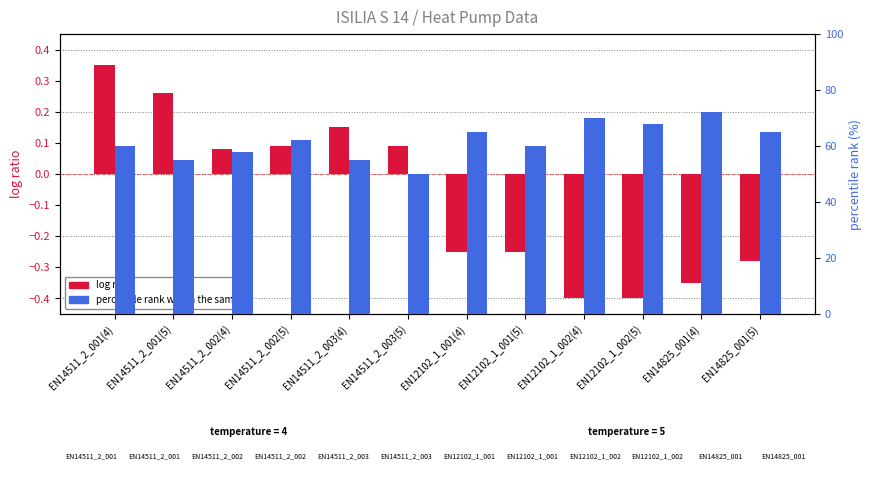

What is the spread (max minus min) of values at EN14511_2_002(5)?

61.9